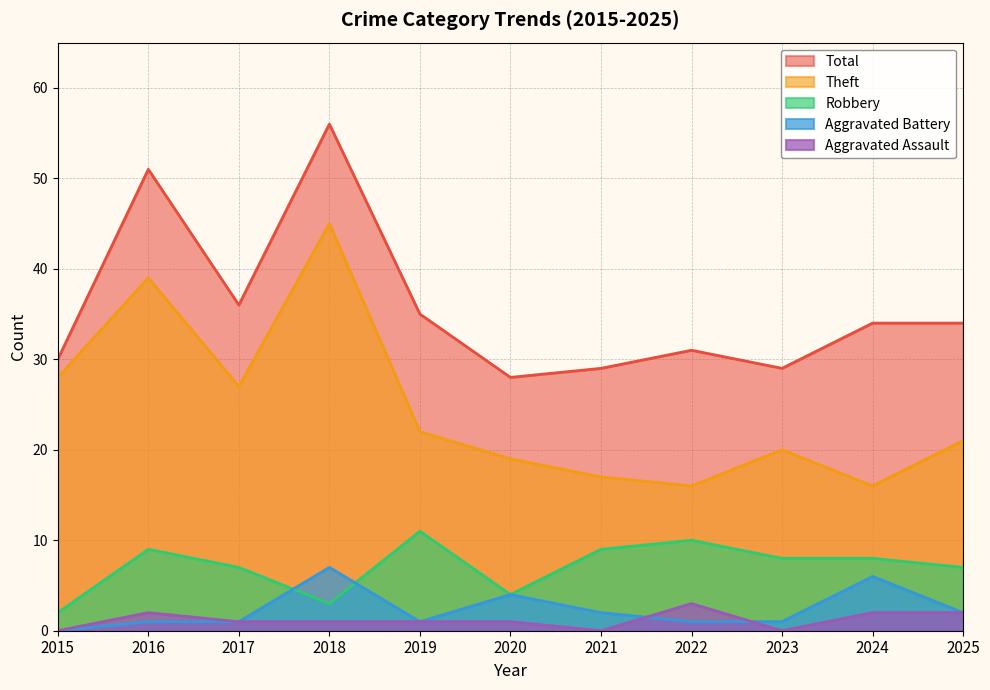

At 2019, list the series in order from smallest to largest.

Aggravated Assault, Aggravated Battery, Robbery, Theft, Total